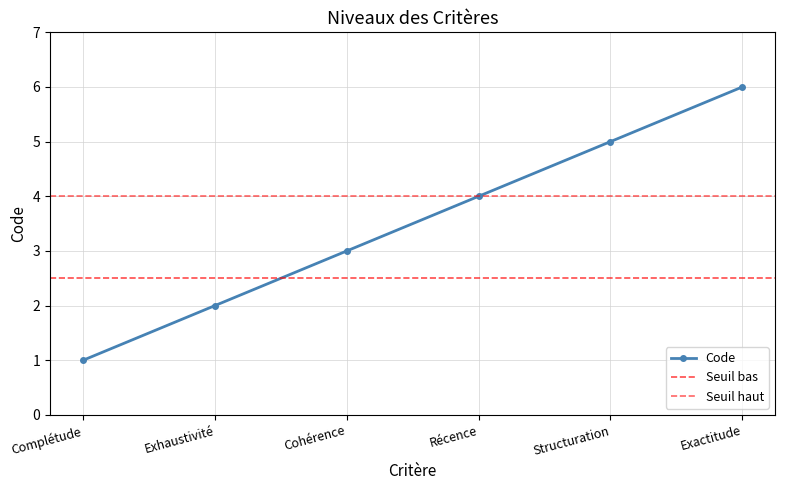

Is it true that the value at Récence is 4?

True